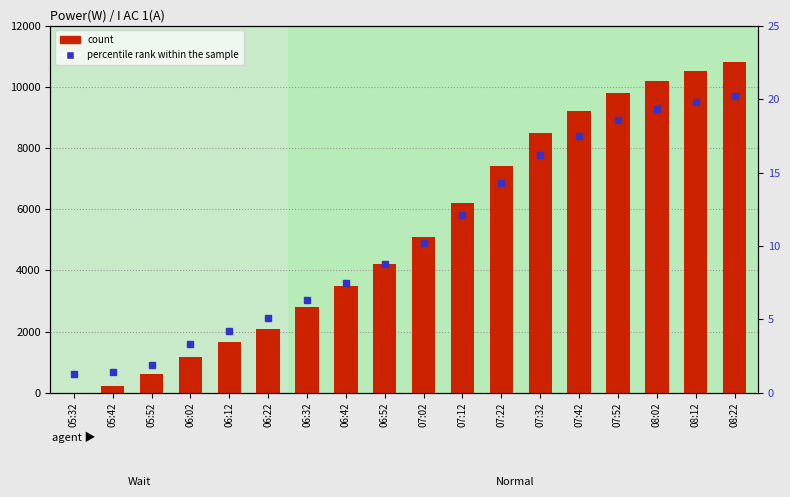

What is the approximate value of count at 06:22?

2100.0